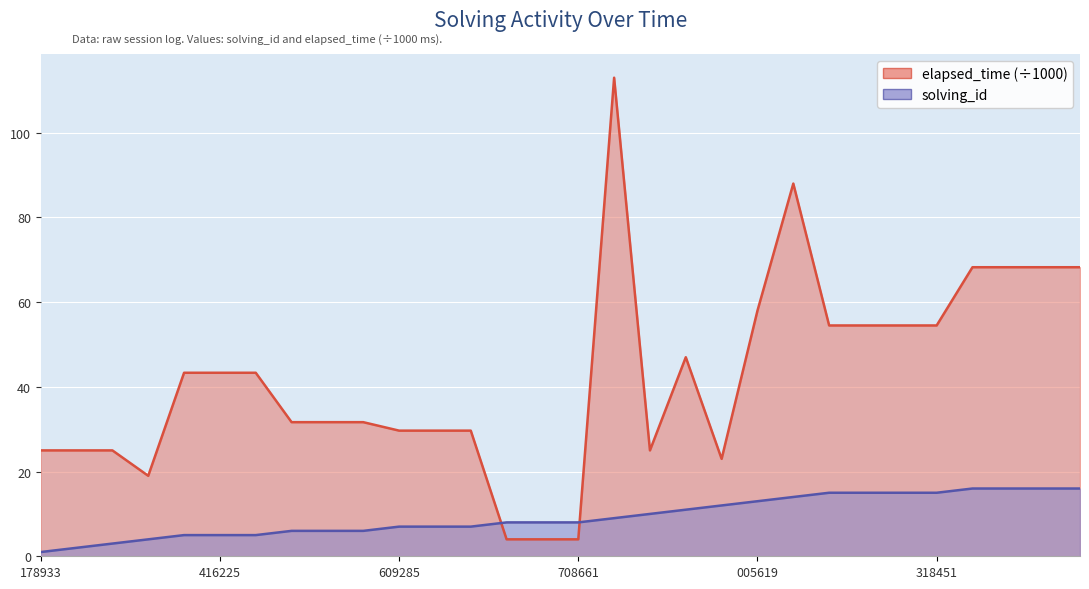

How many lines are shown in the chart?

2